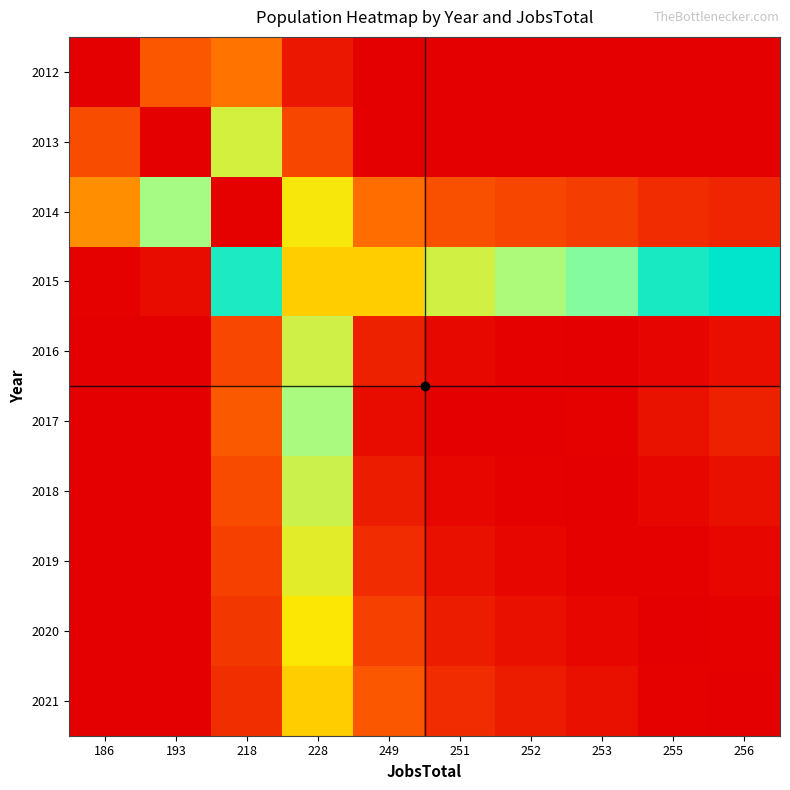

Which has a higher value, 218 or 256?

218